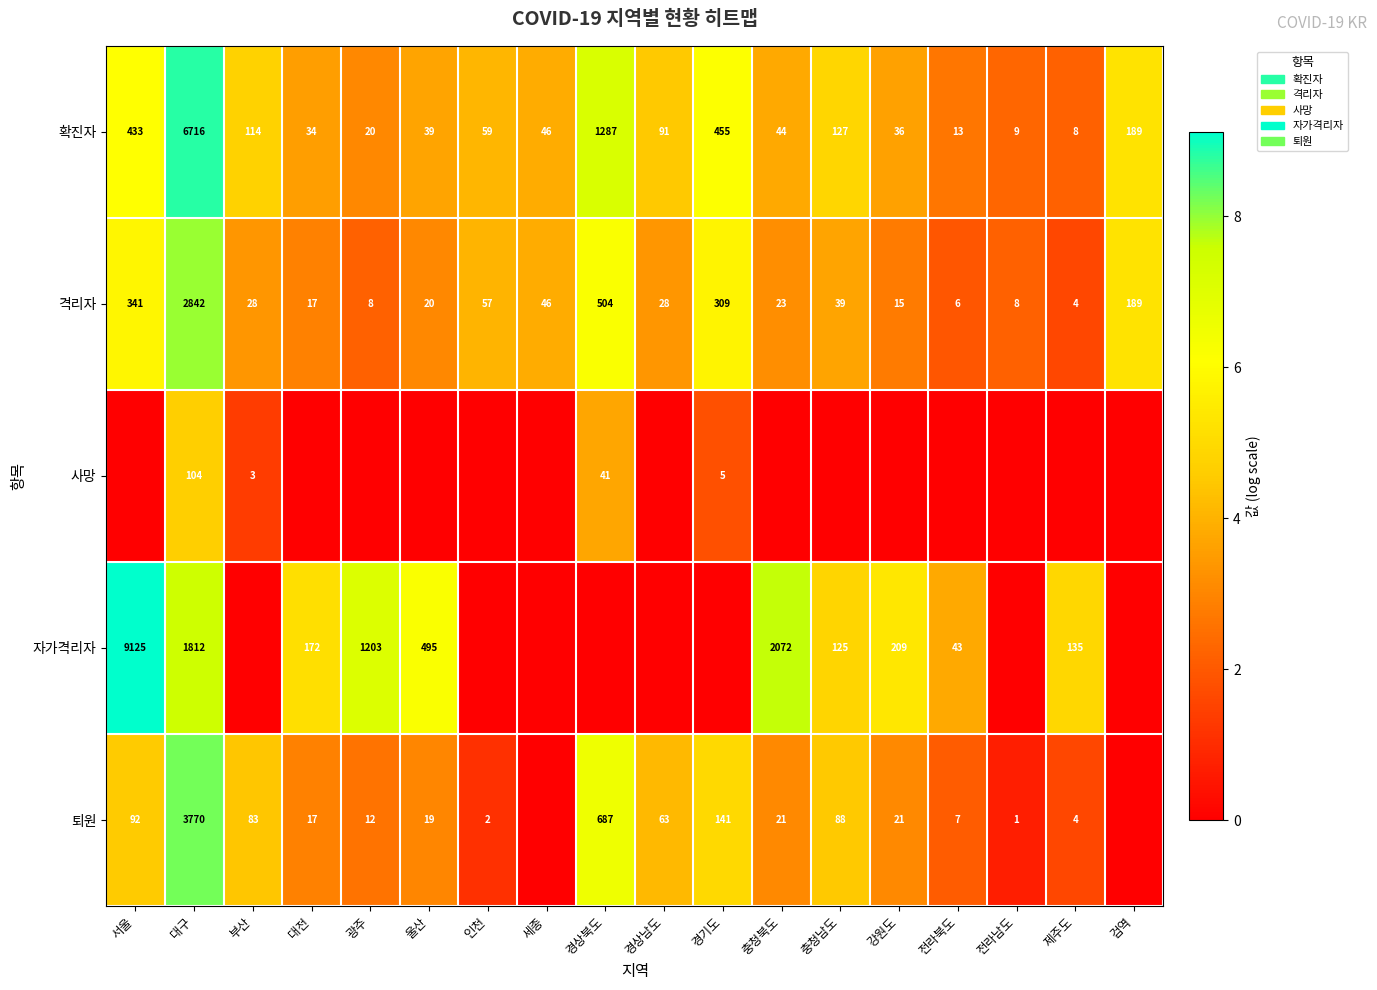

What is the total value across all series at 제주도?

10.3